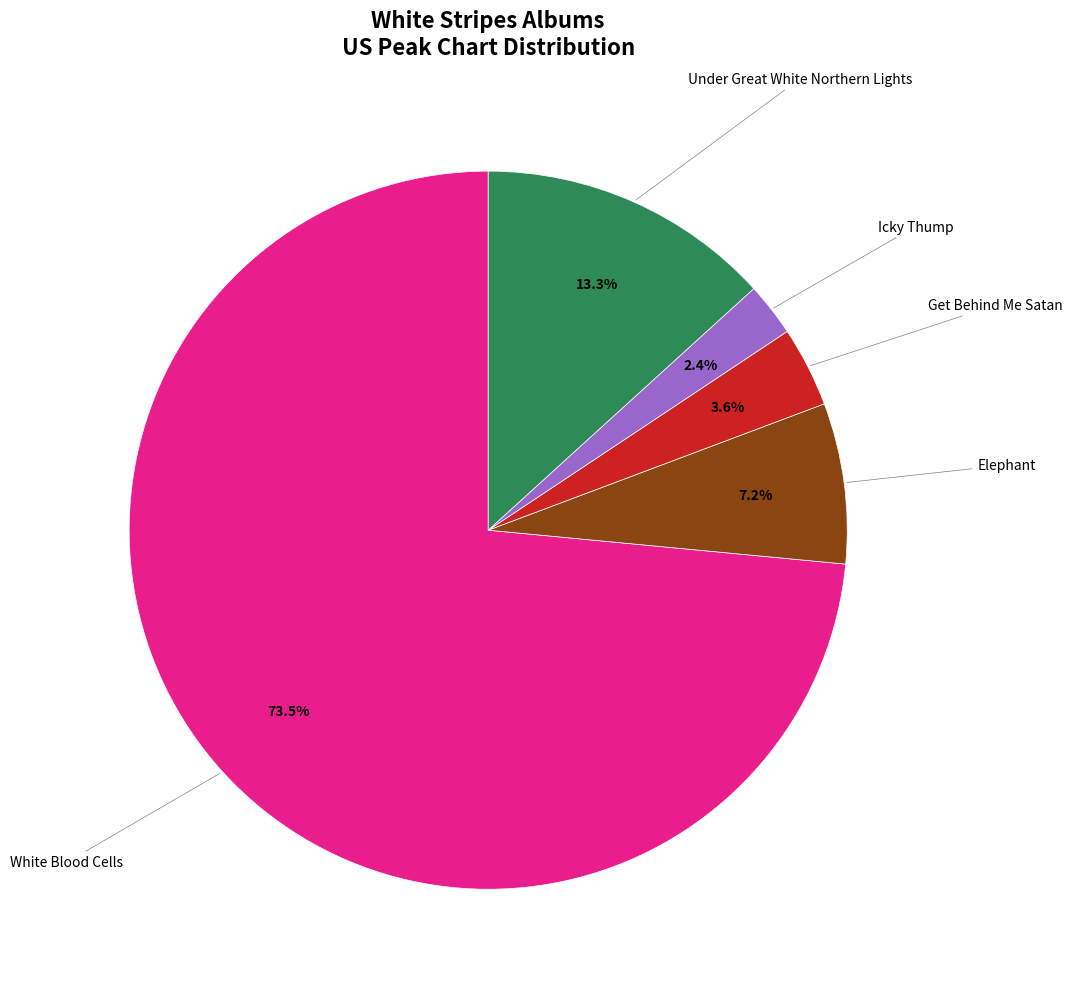

Is there any slice that represents more than half of the pie?

Yes